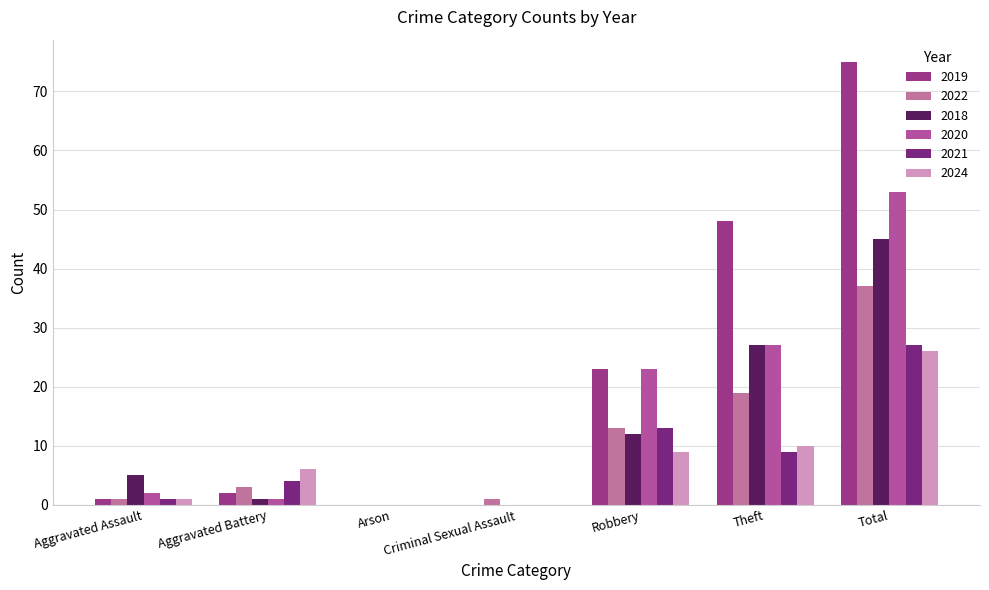

How many distinct data groups are displayed?

6